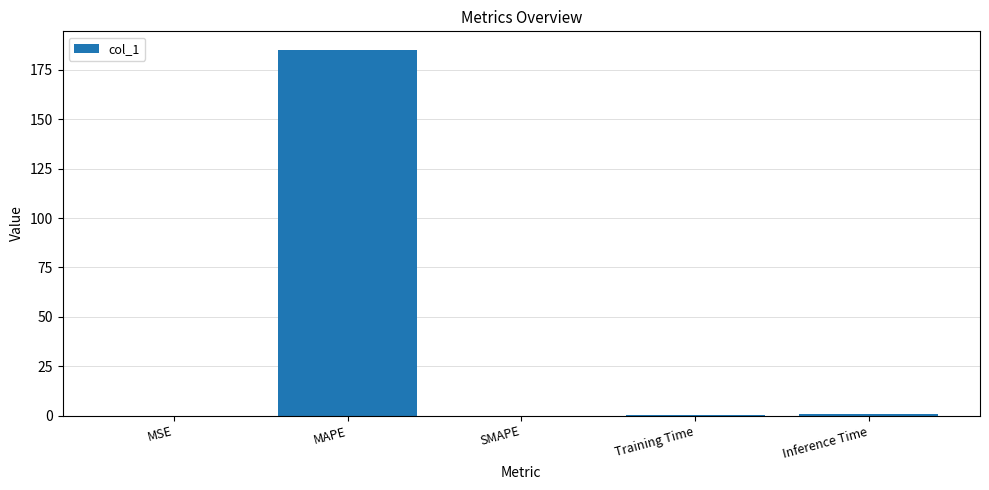

Which has a higher value, MAPE or Training Time?

MAPE